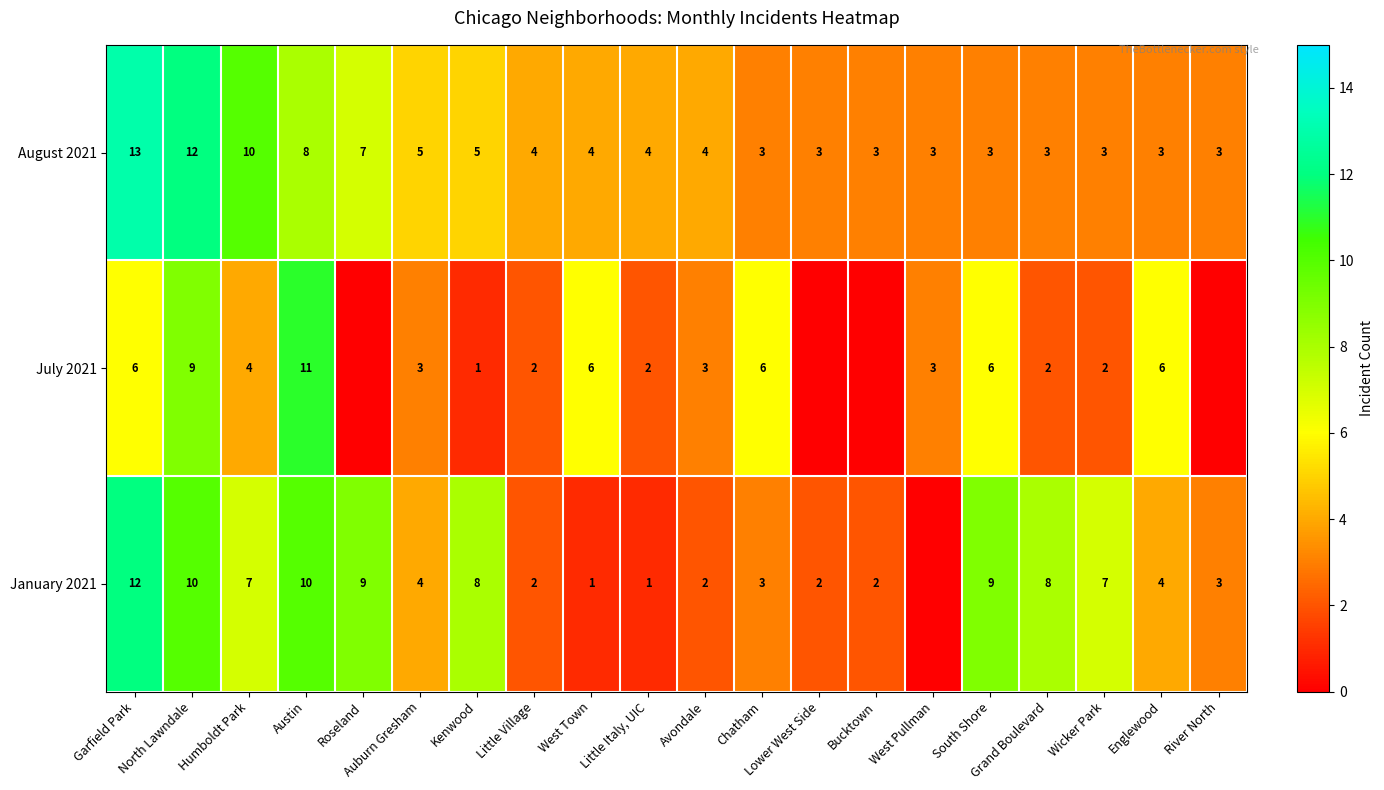

True or false: July 2021 has a value of 6 at Garfield Park.

True